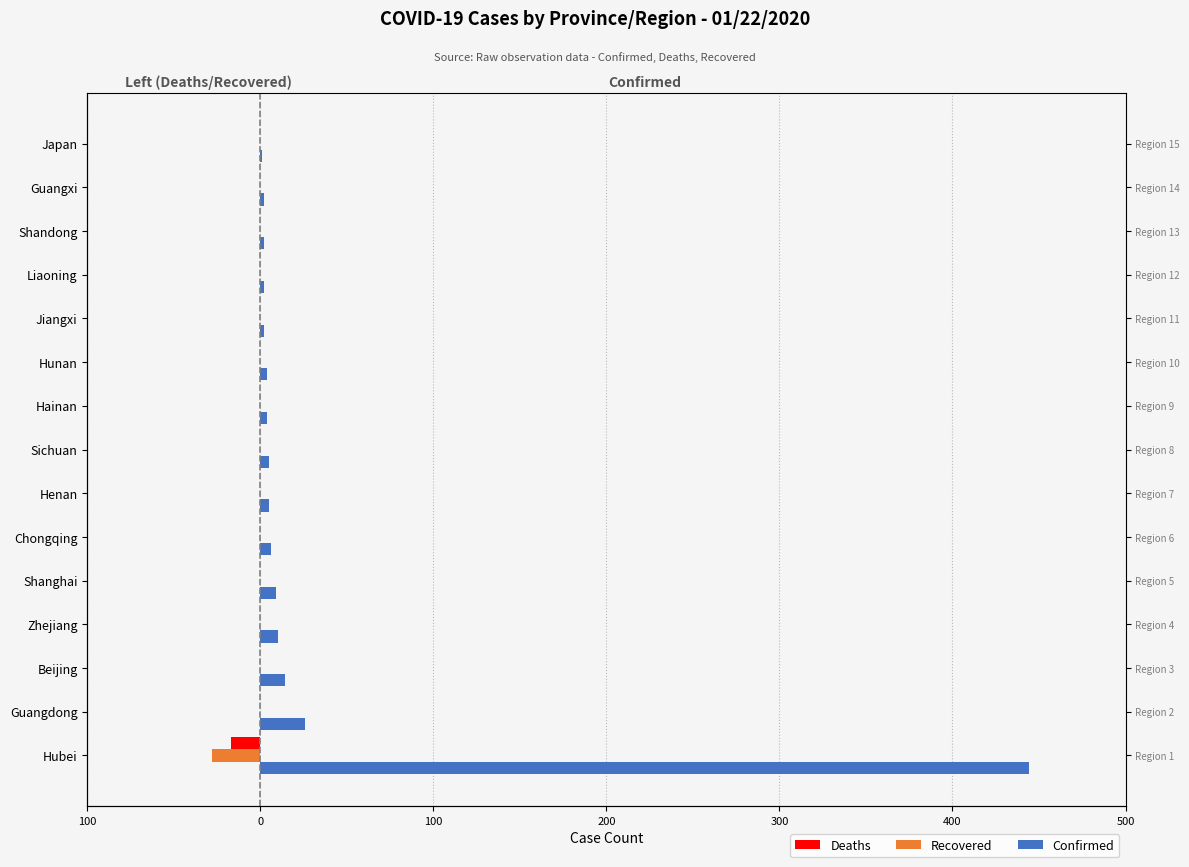

Between Beijing and Henan, which series saw the biggest shift?

Confirmed